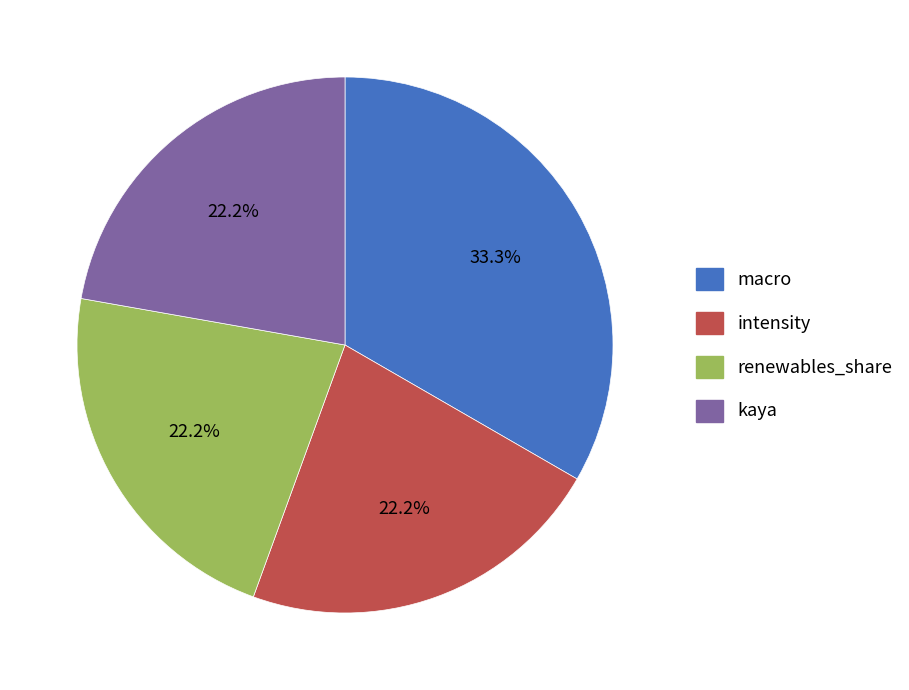

Which slice is the largest?

macro